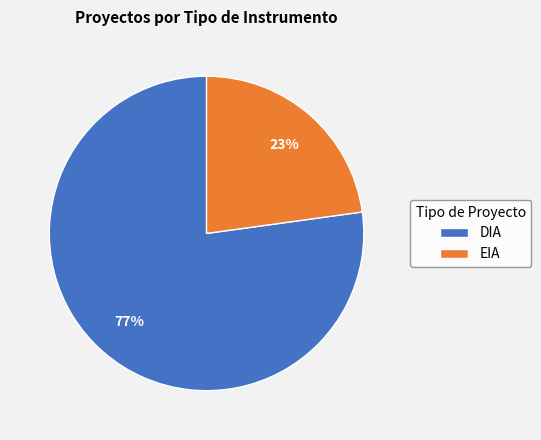

To the nearest percent, what is the difference between the DIA and EIA slice percentages?

54%